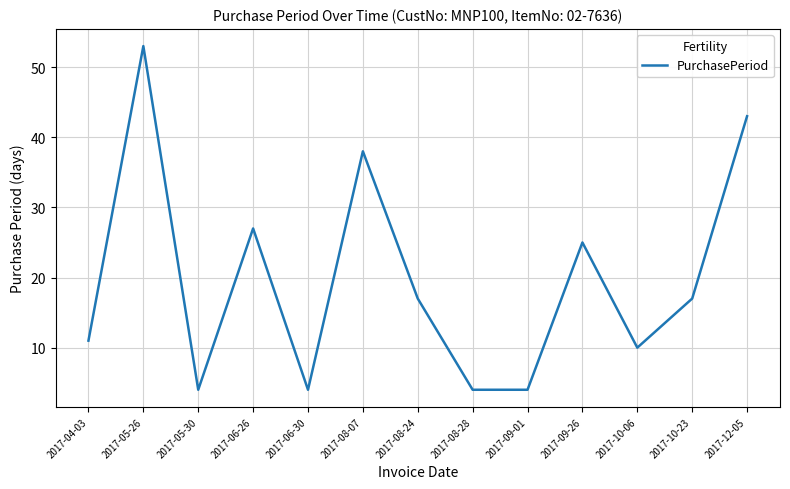

How many values are below 17?

6